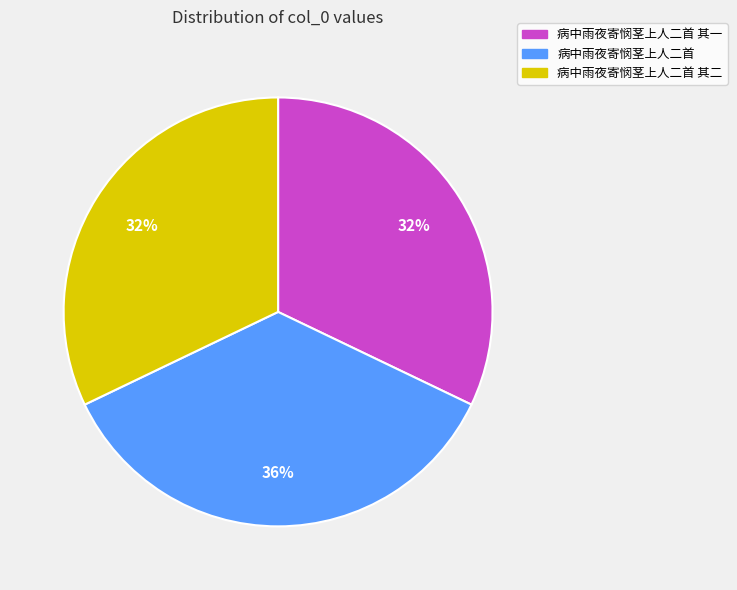

Which has a higher value, 病中雨夜寄悯茎上人二首 其一 or 病中雨夜寄悯茎上人二首?

病中雨夜寄悯茎上人二首